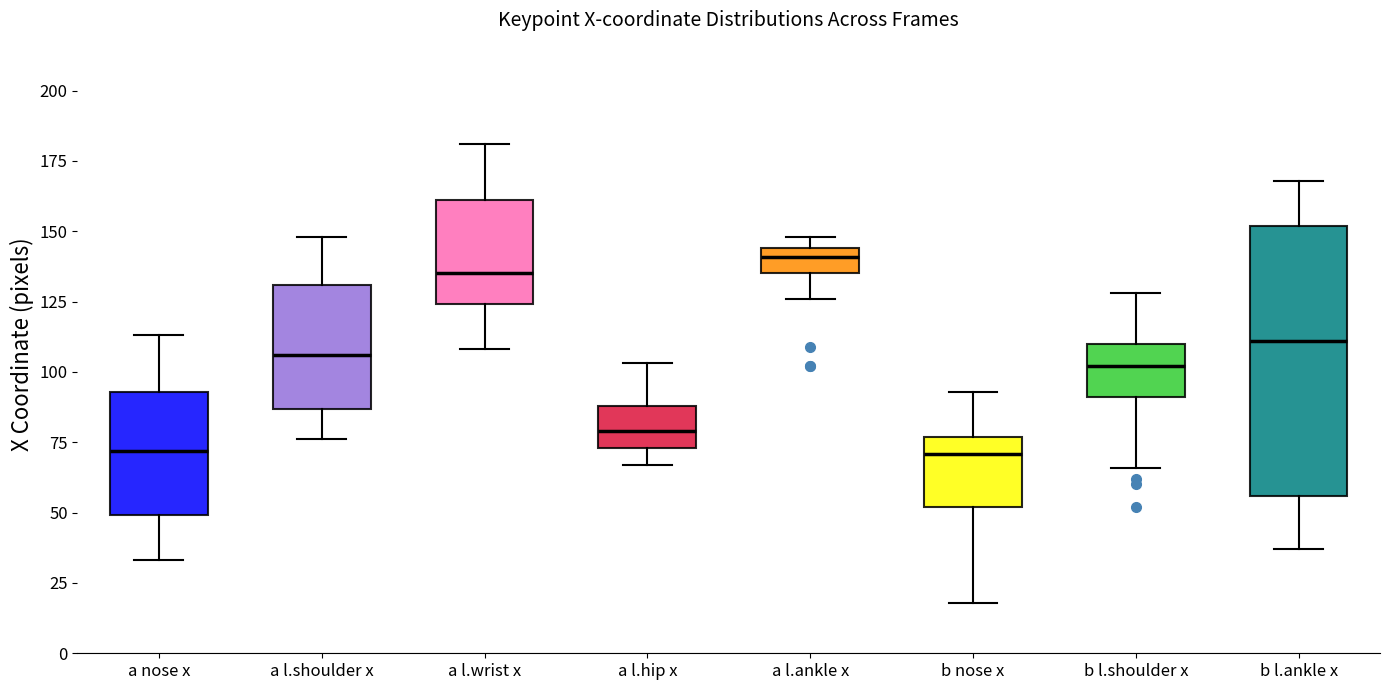

Reading left to right, read every box against the y-axis: the position of its median line, the range the box covers, and the ends of its whiskers. The values are not printed on the chart, so give them approximately, as read against the axis.

a nose x: median 70, box 50 to 95, whiskers 35 to 115
a l.shoulder x: median 105, box 85 to 130, whiskers 75 to 150
a l.wrist x: median 135, box 125 to 160, whiskers 110 to 180
a l.hip x: median 80, box 75 to 90, whiskers 65 to 105
a l.ankle x: median 140, box 135 to 145, whiskers 125 to 150
b nose x: median 70, box 50 to 75, whiskers 20 to 95
b l.shoulder x: median 100, box 90 to 110, whiskers 65 to 130
b l.ankle x: median 110, box 55 to 150, whiskers 35 to 170